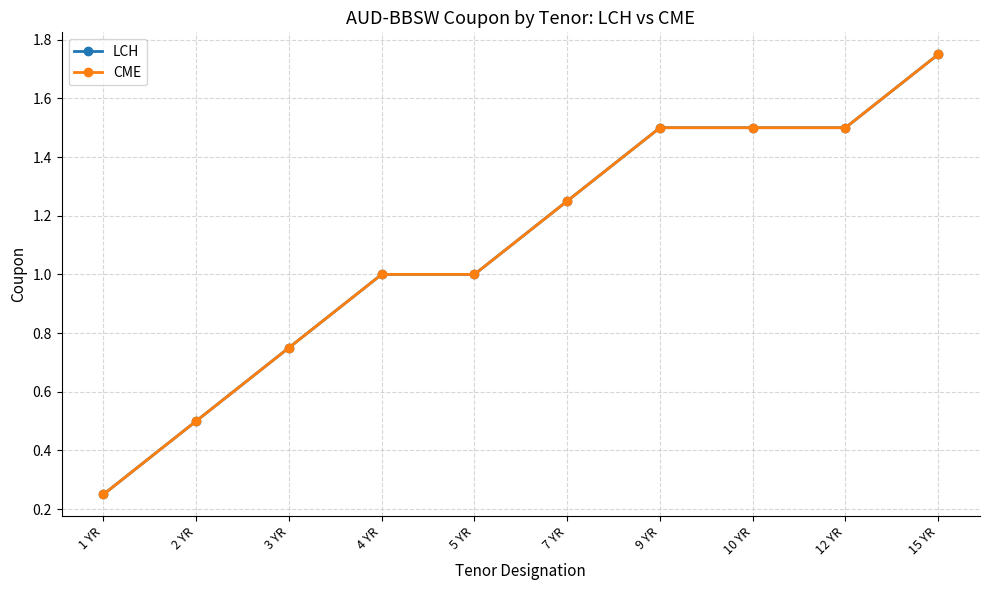

What is the value of the CME point at the 9th from the left?

1.5